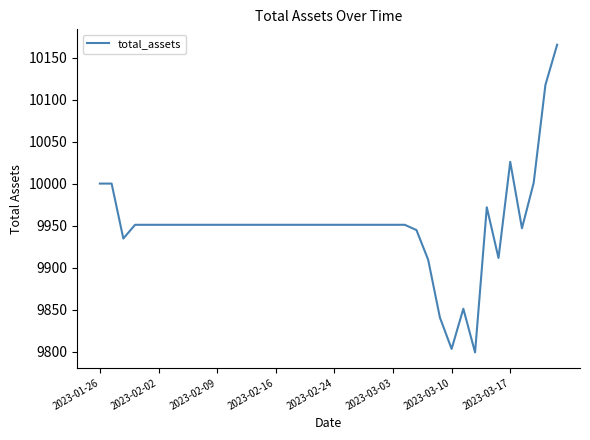

What is the minimum value shown in the chart?

9799.1